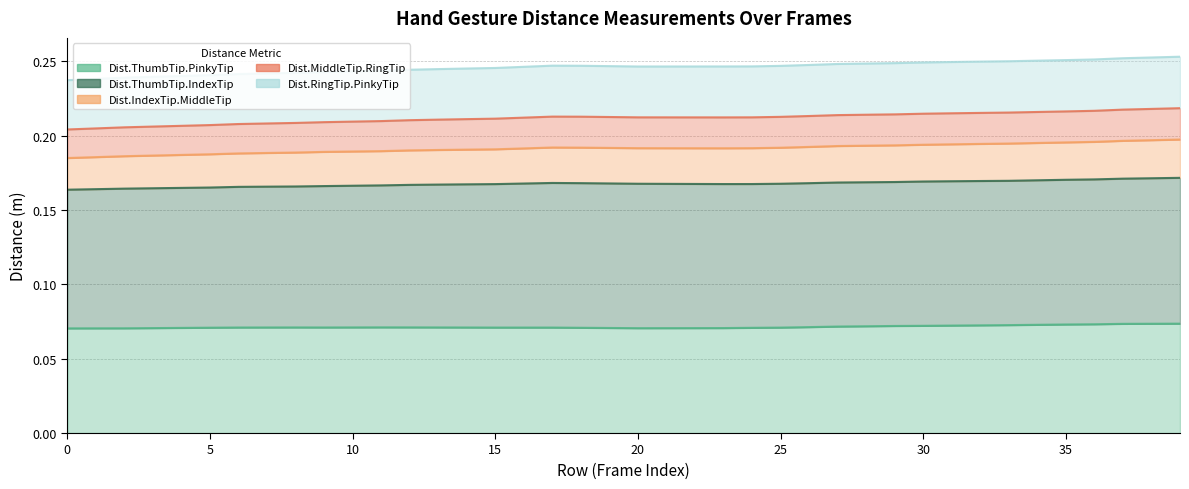

What is the value of the Dist.IndexTip.MiddleTip point at the 9th from the left?

0.2